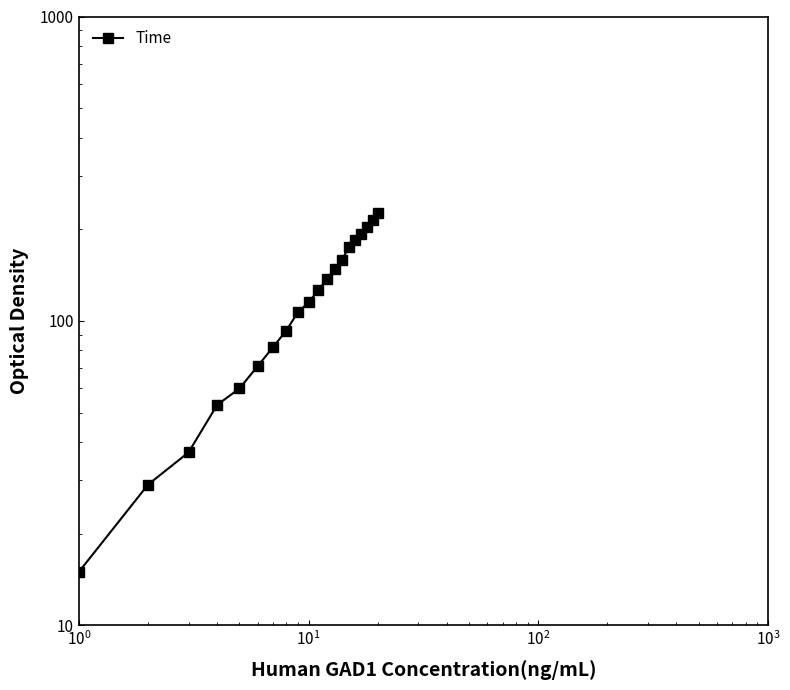

How many data points are less than 126?

10